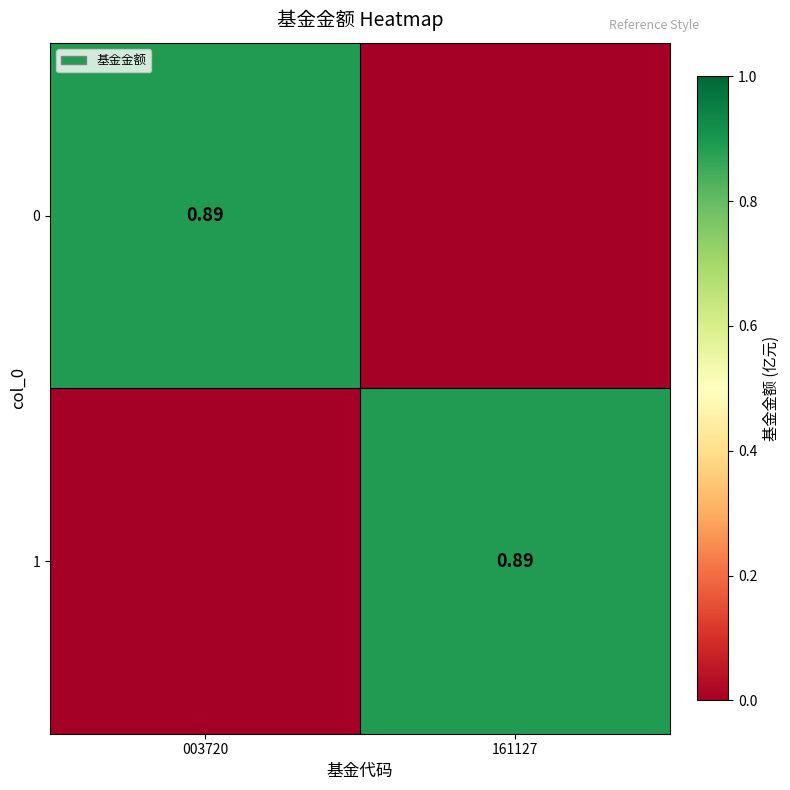

Count the number of data series in this chart.

2